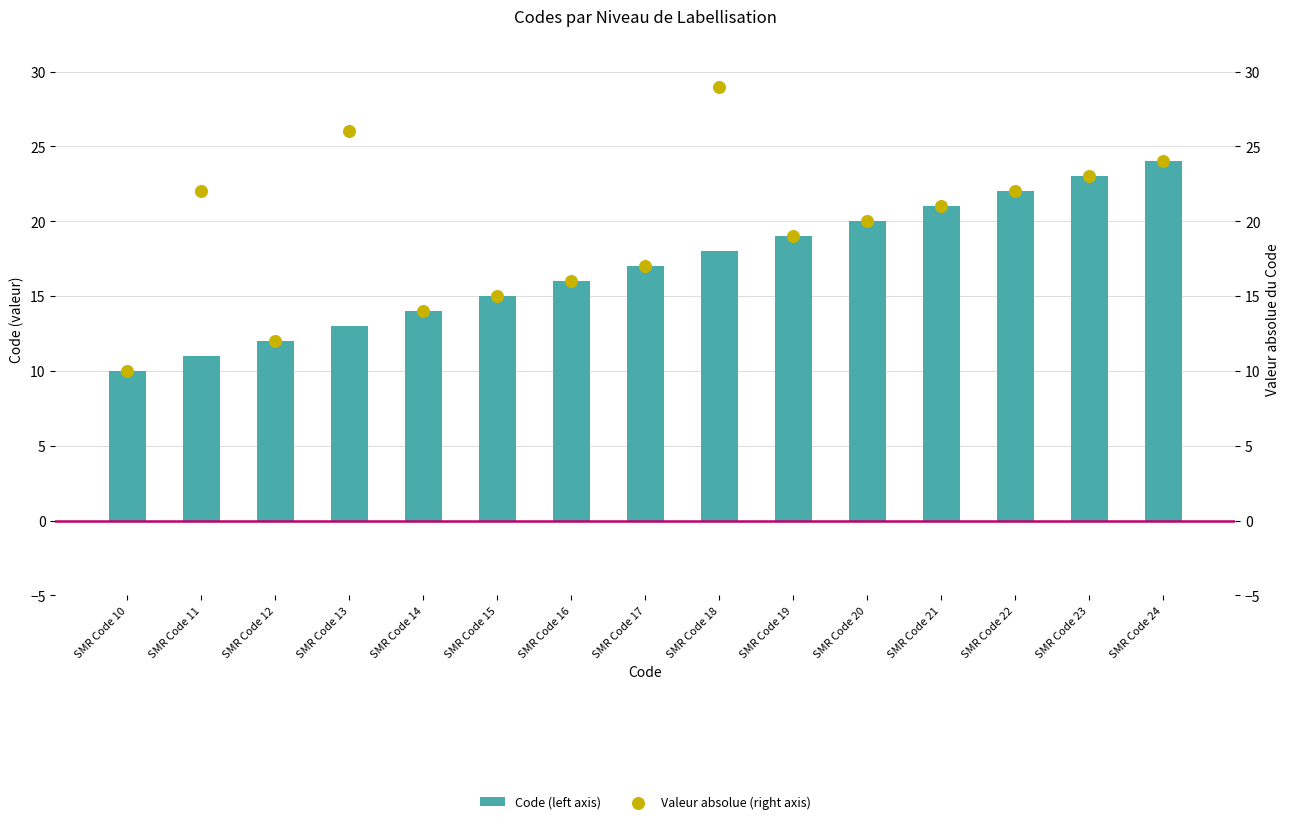

Which series has the largest total across all categories?

Valeur absolue (right axis)